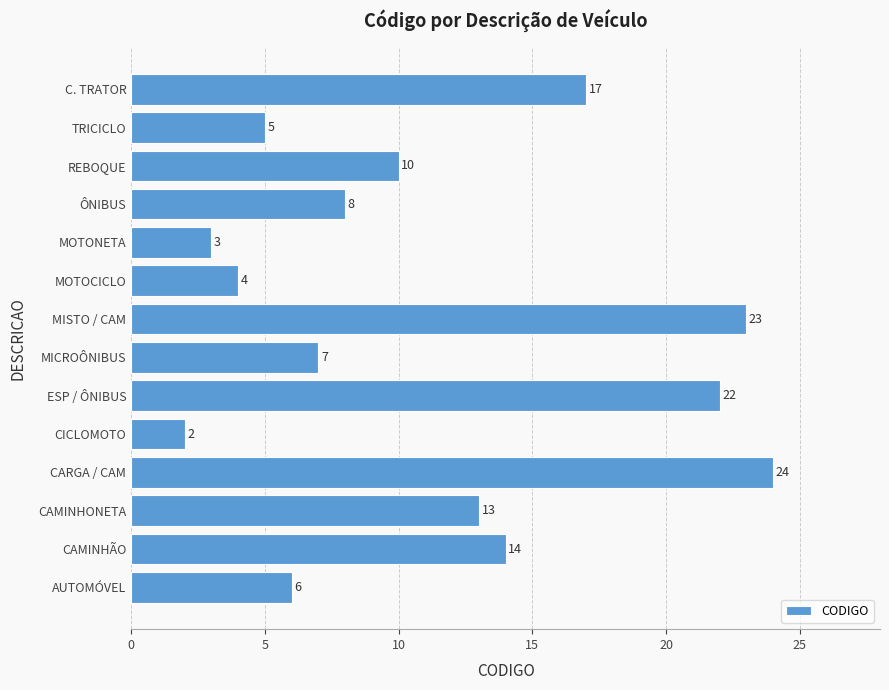

True or false: the data shows 23 at MISTO / CAM.

True